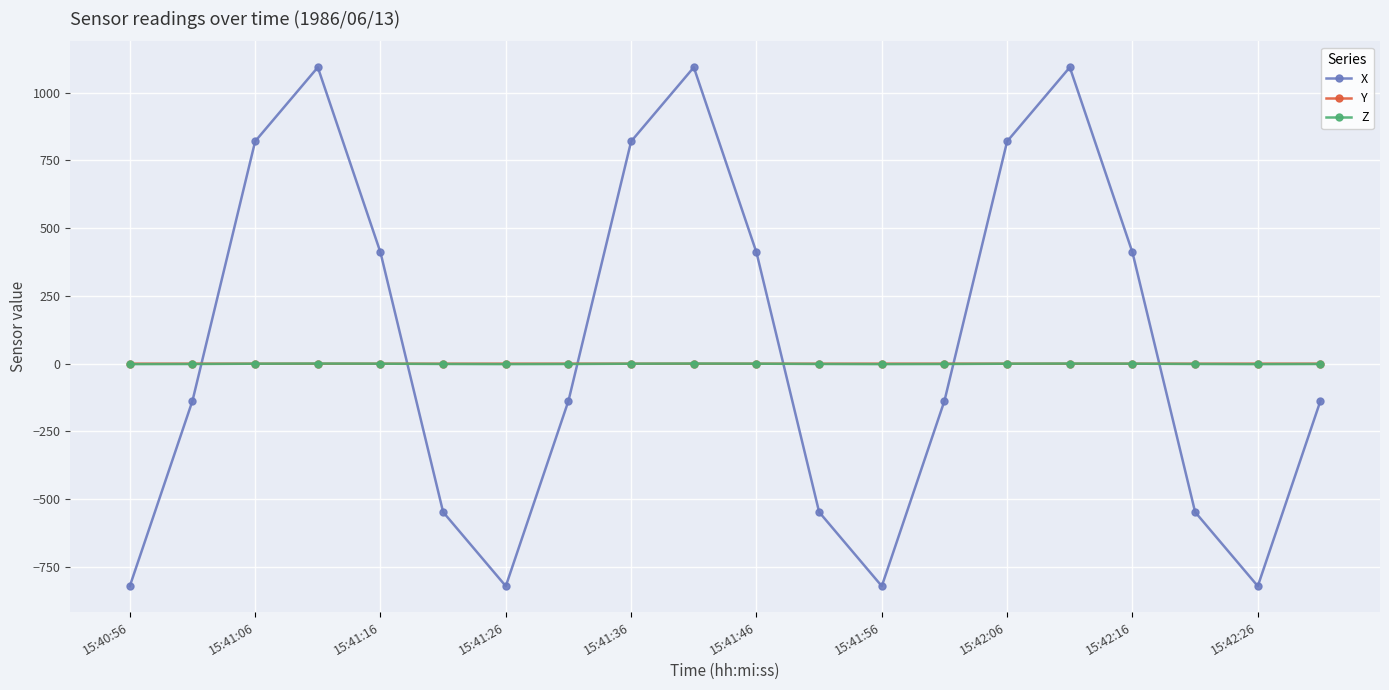

True or false: X and Y cross at least once.

True